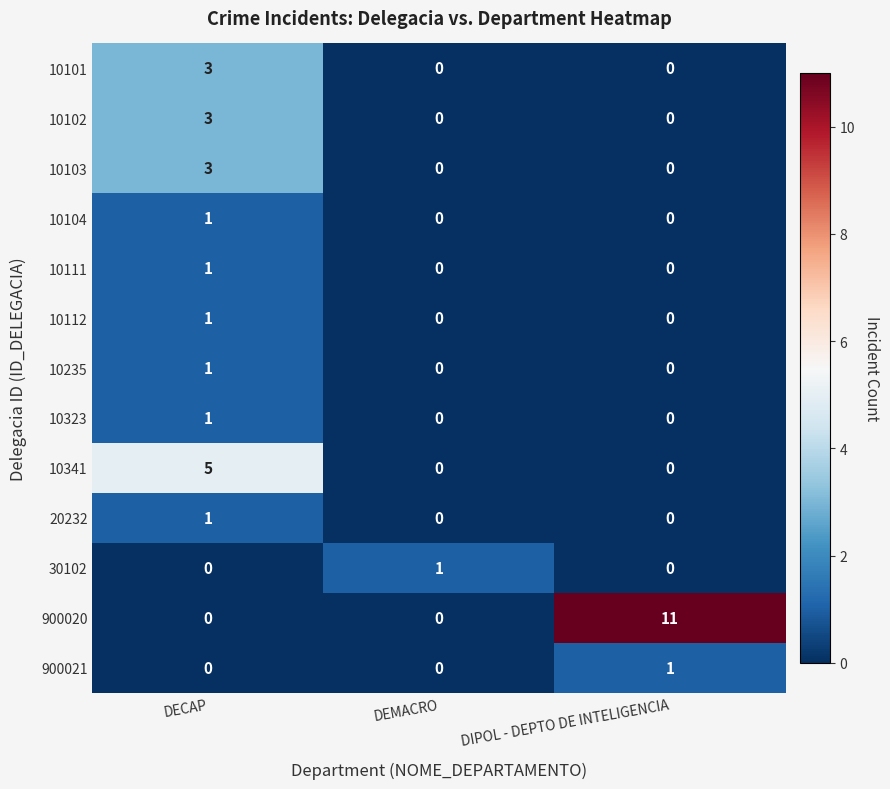

How many categories are shown in the chart?

3